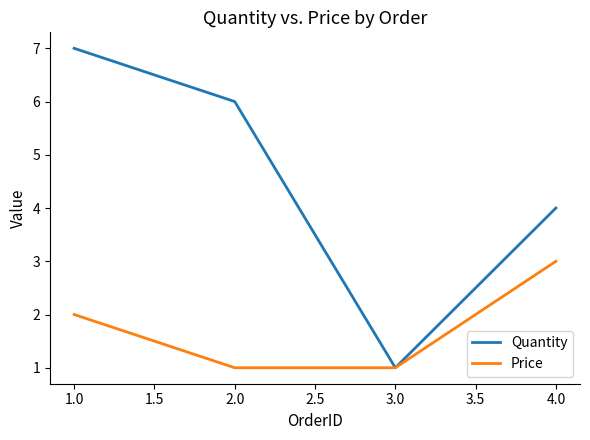

What is the maximum value for Quantity?

7